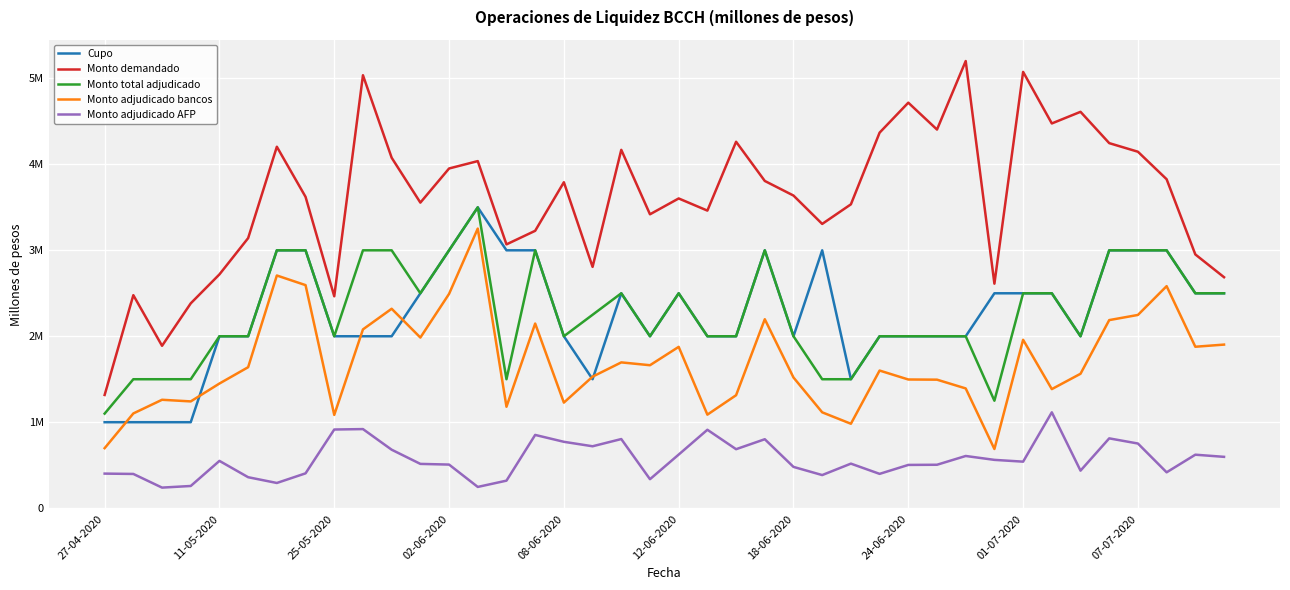

Does the chart have visible grid lines?

Yes